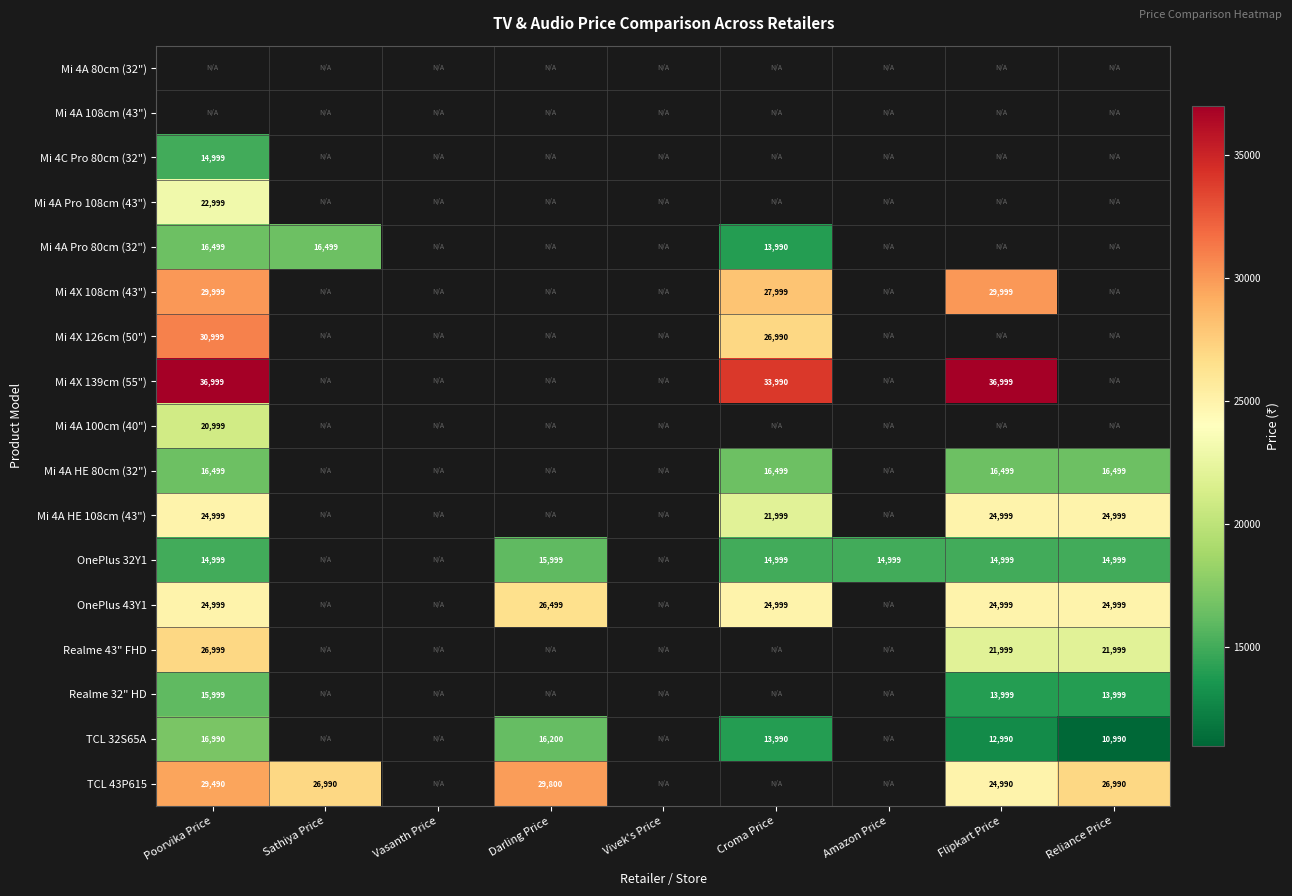

The value of OnePlus 43Y1 at Reliance Price is 24999. True or false?

True